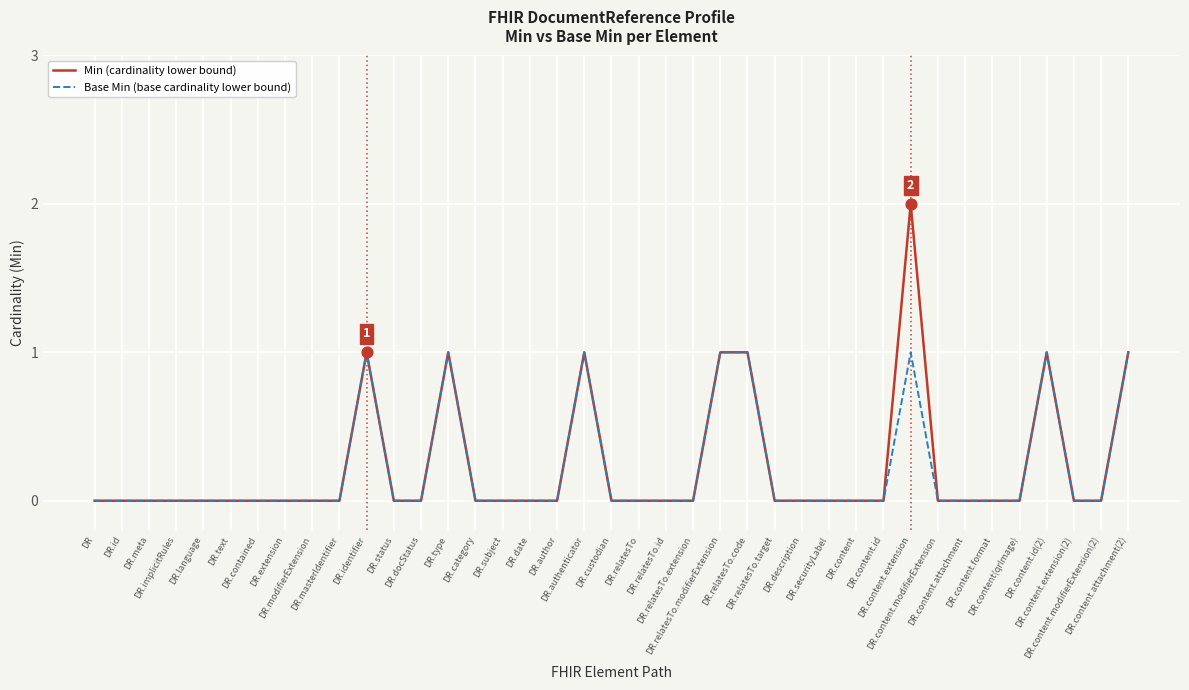

Which series has the largest range (max minus min)?

Min (cardinality lower bound)